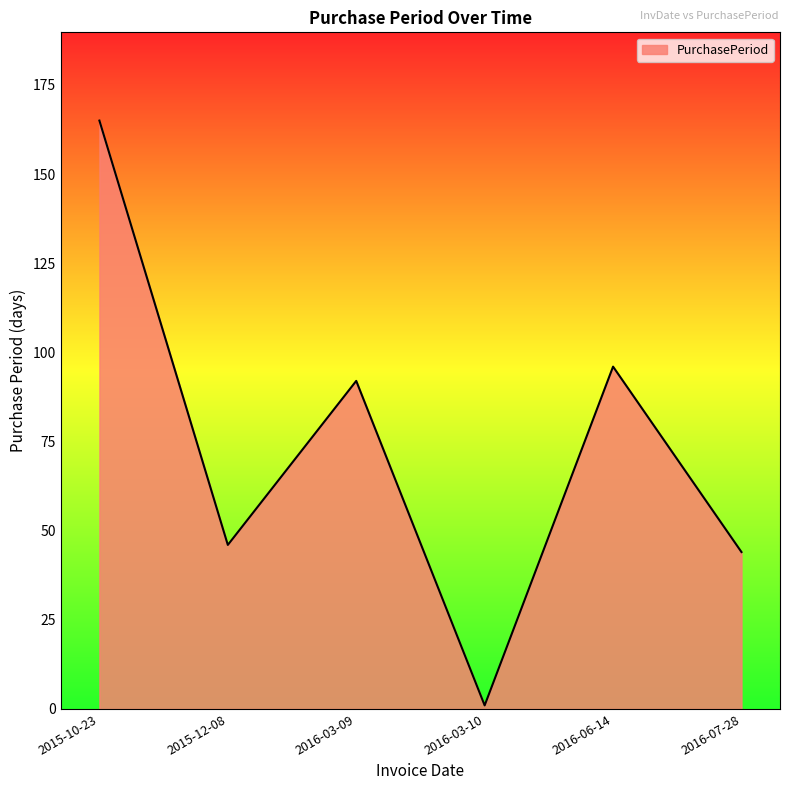

Between 2015-10-23 and 2016-06-14, which is larger?

2015-10-23